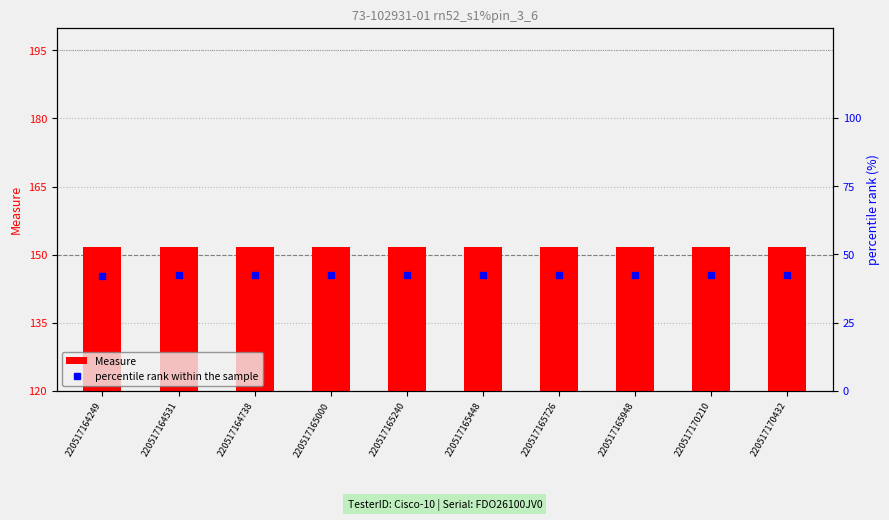

At which label does percentile rank within the sample reach its peak?

220517170432